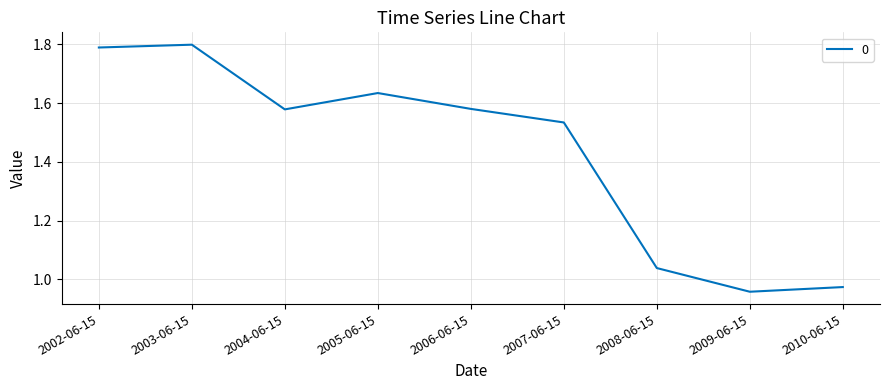

What position from the left is 2005-06-15?

4